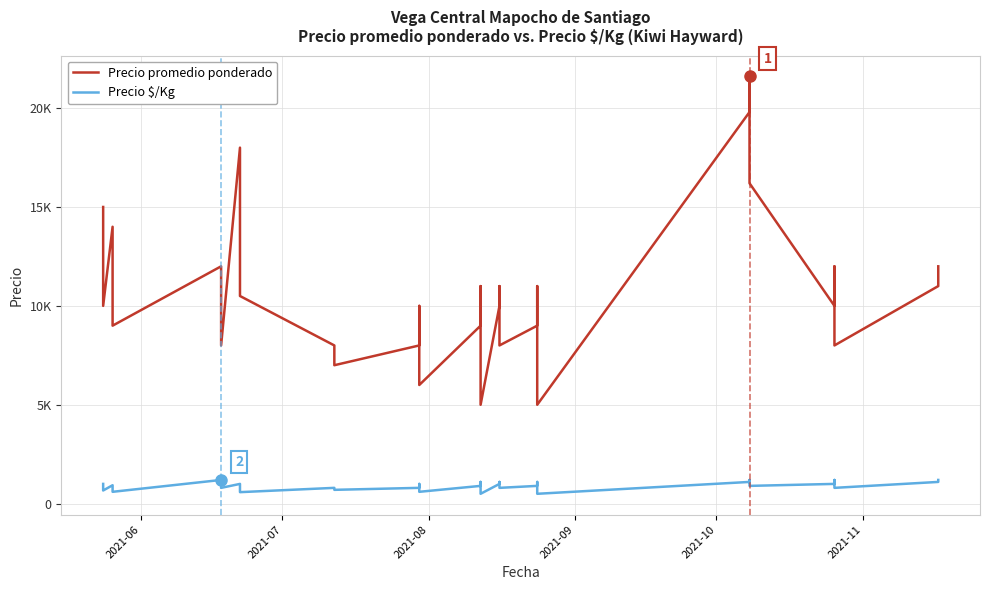

What is the difference between the maximum and second lowest values in the Precio $/Kg series?

700